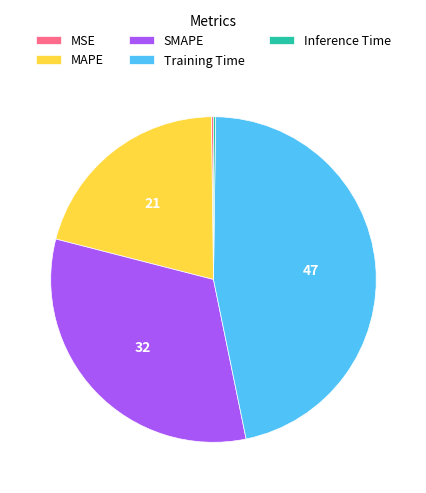

Which category has the biggest portion of the pie?

Training Time